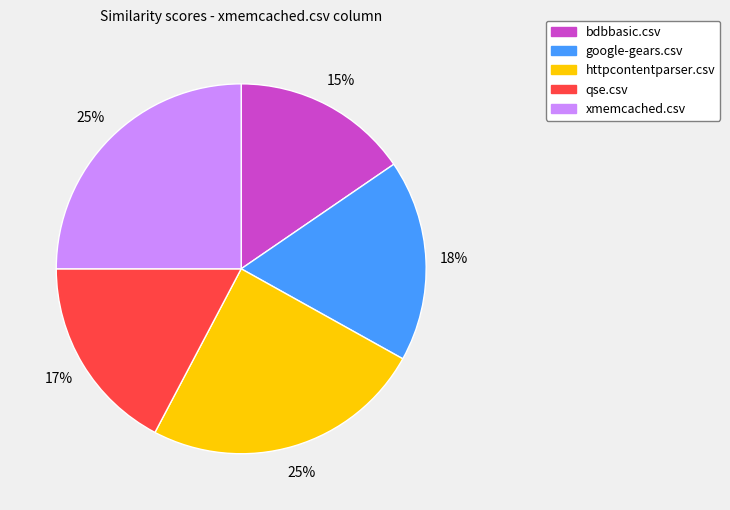

To the nearest percent, what portion does httpcontentparser.csv represent?

25%